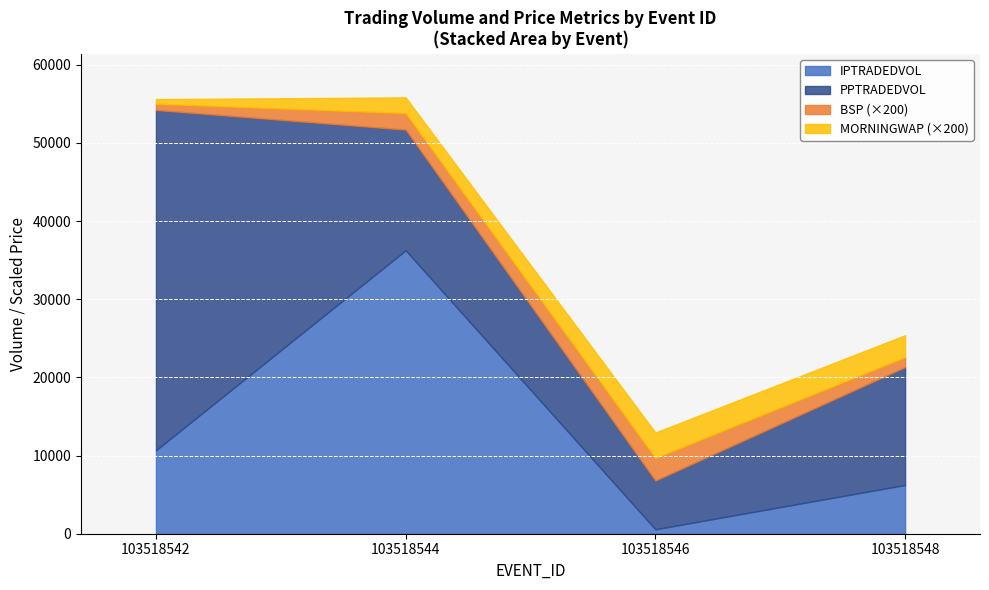

What is the difference between the maximum and minimum values in the IPTRADEDVOL series?

35700.8